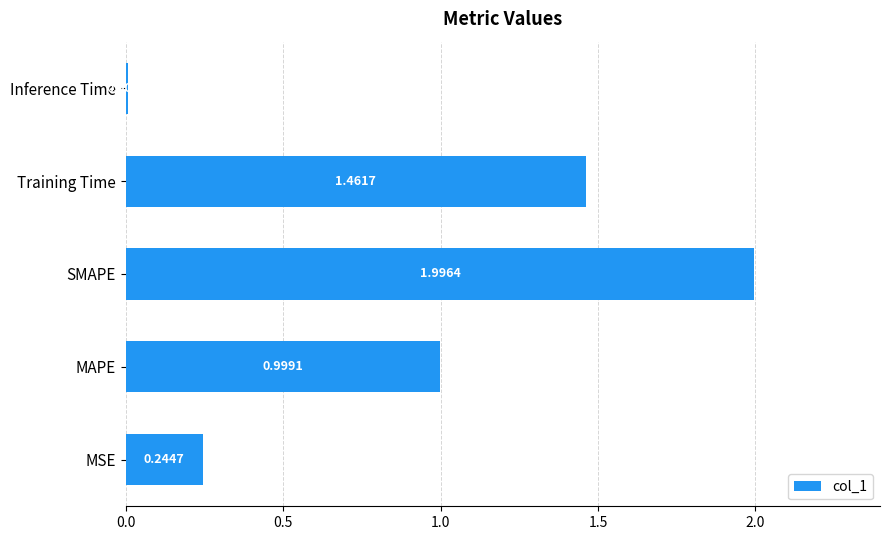

What is the change in value from MAPE to Inference Time?

-1.0